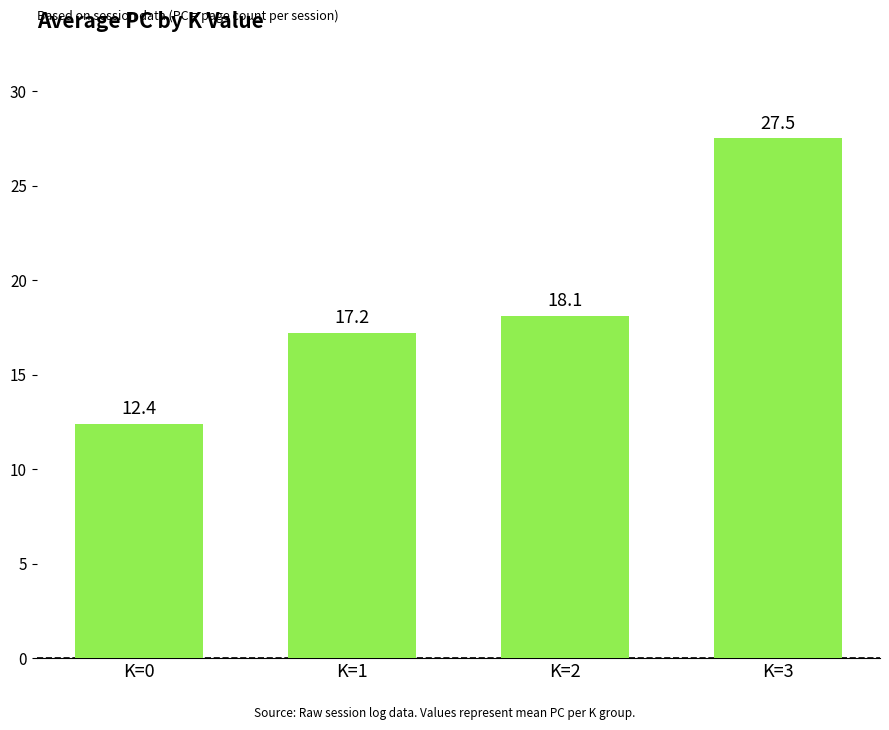

What is the value of the 3rd bar from the left?

18.1